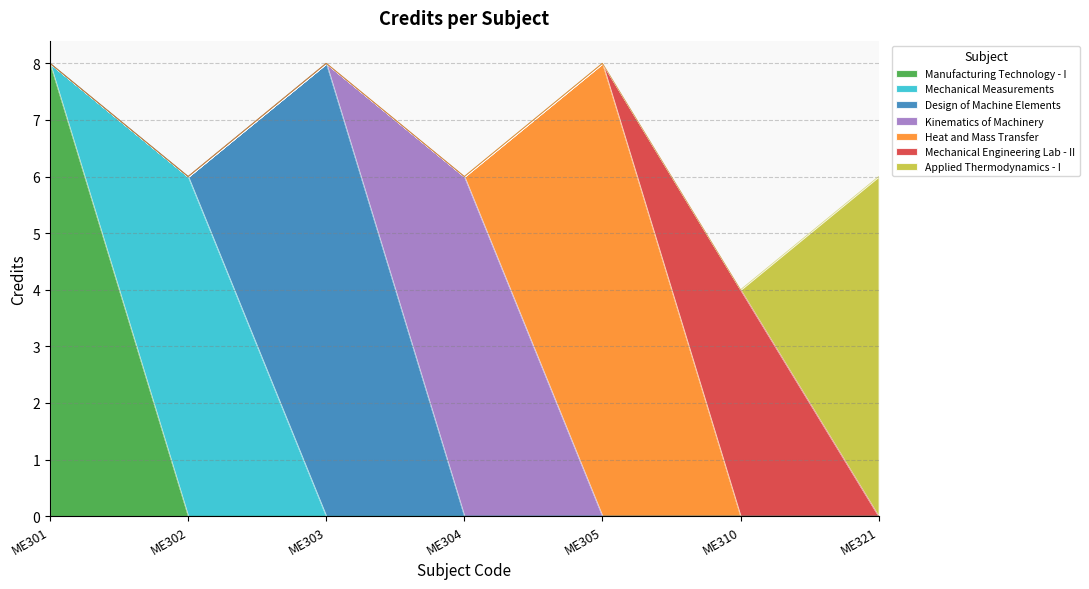

Does the chart display data point markers on the line(s)?

No